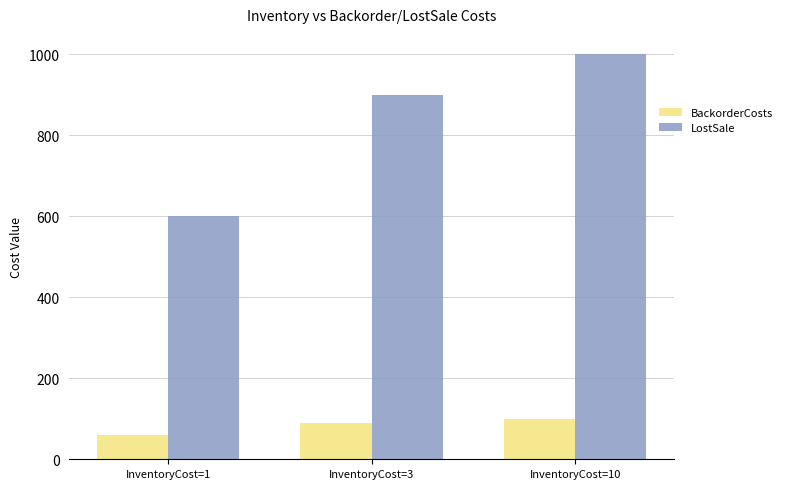

Which series changed the most between InventoryCost=1 and InventoryCost=3?

LostSale